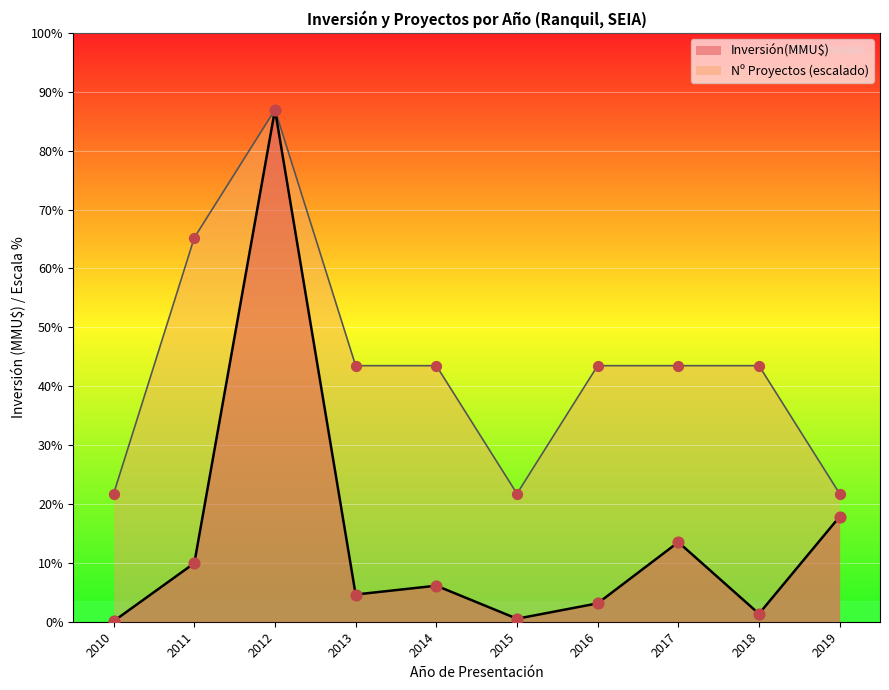

At which category is the sum across all series the highest?

2012